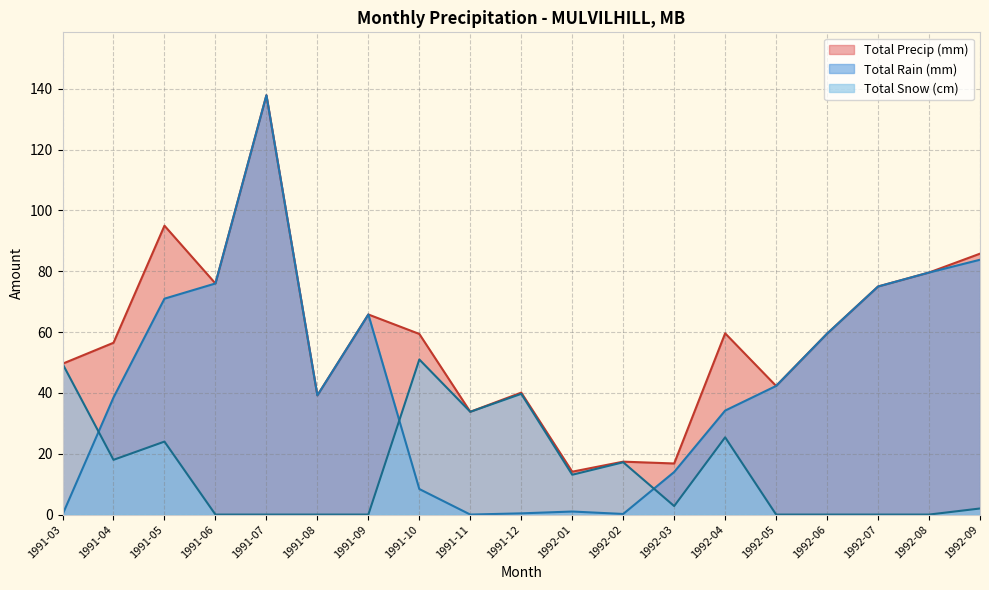

List the labels in order of Total Rain (mm) value, largest first.

1991-07, 1992-09, 1992-08, 1991-06, 1992-07, 1991-05, 1991-09, 1992-06, 1992-05, 1991-08, 1991-04, 1992-04, 1992-03, 1991-10, 1992-01, 1991-12, 1992-02, 1991-03, 1991-11